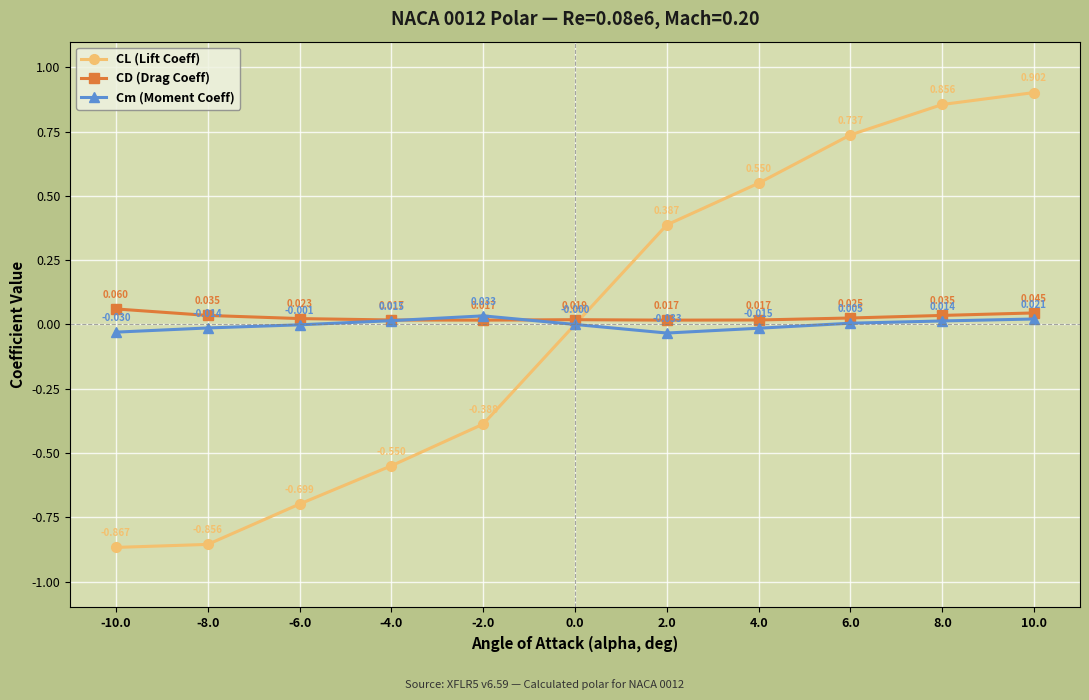

How many negative values does the CL (Lift Coeff) series have?

5